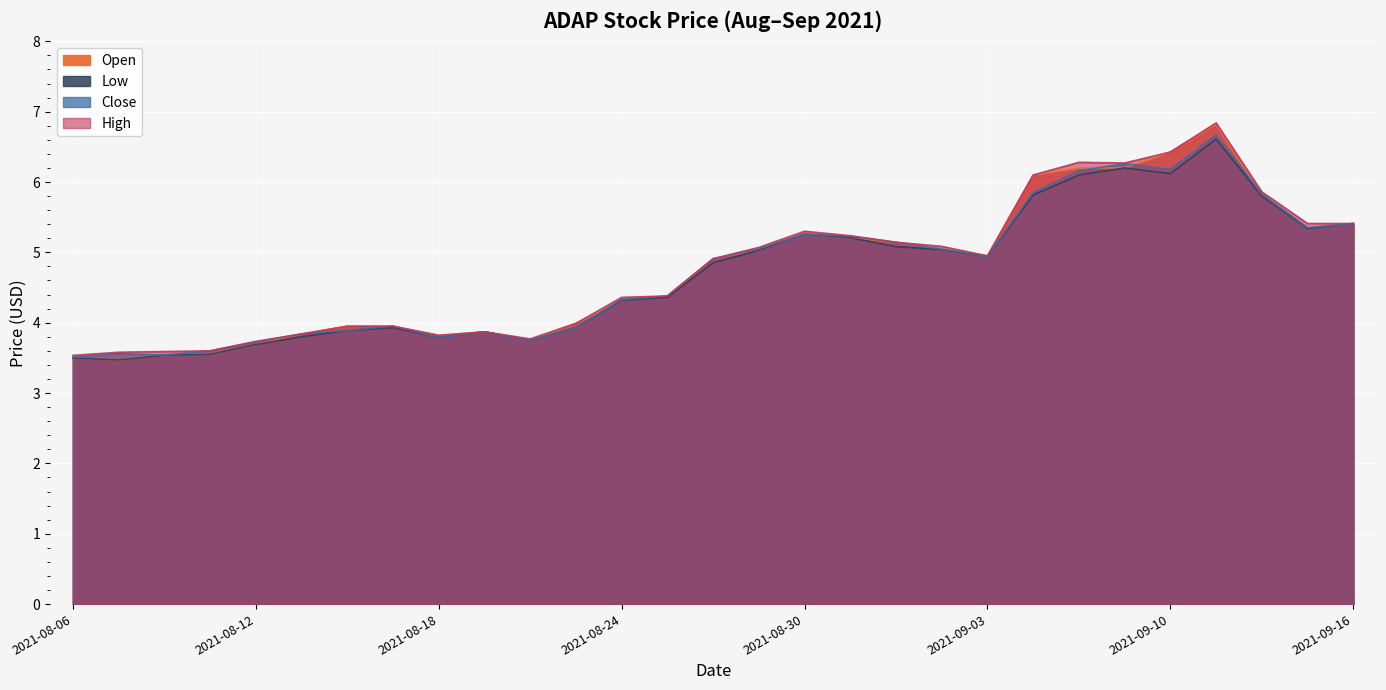

True or false: Low has a value of 3.9 at 2021-08-17.

True